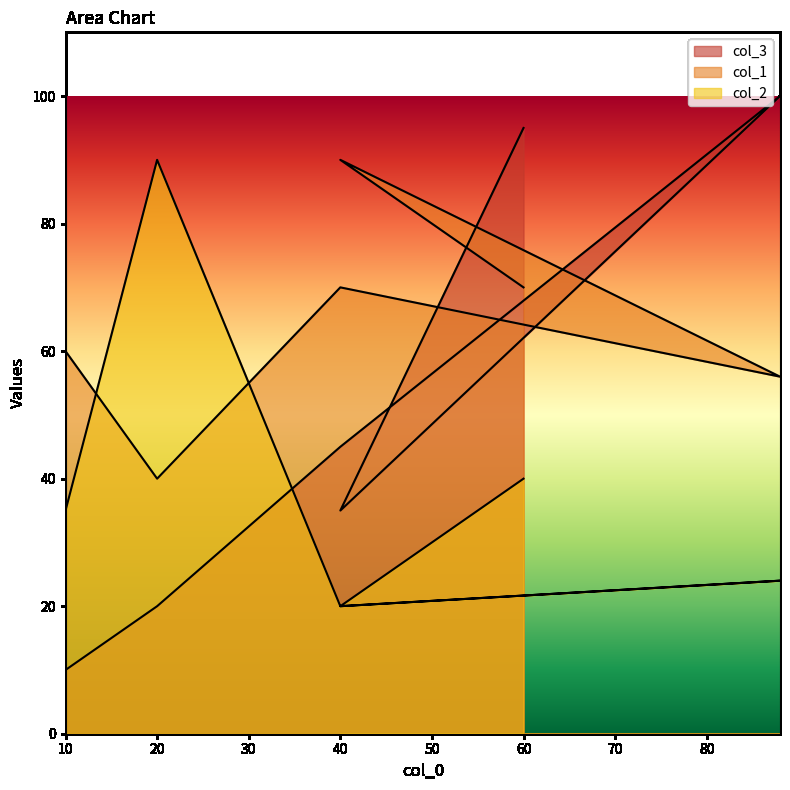

Which series has the largest total across all categories?

col_1